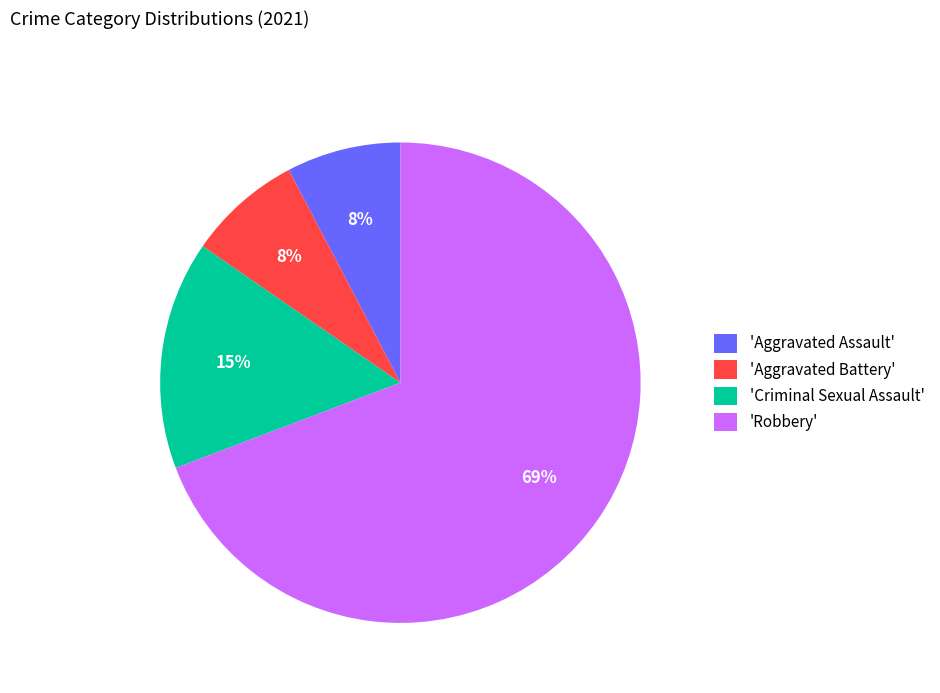

Is it true that 'Criminal Sexual Assault' is 7% of the pie?

False